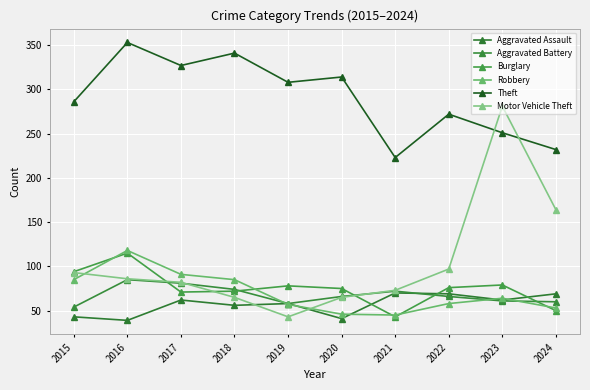

Is it true that Theft equals 353 at 2016?

True